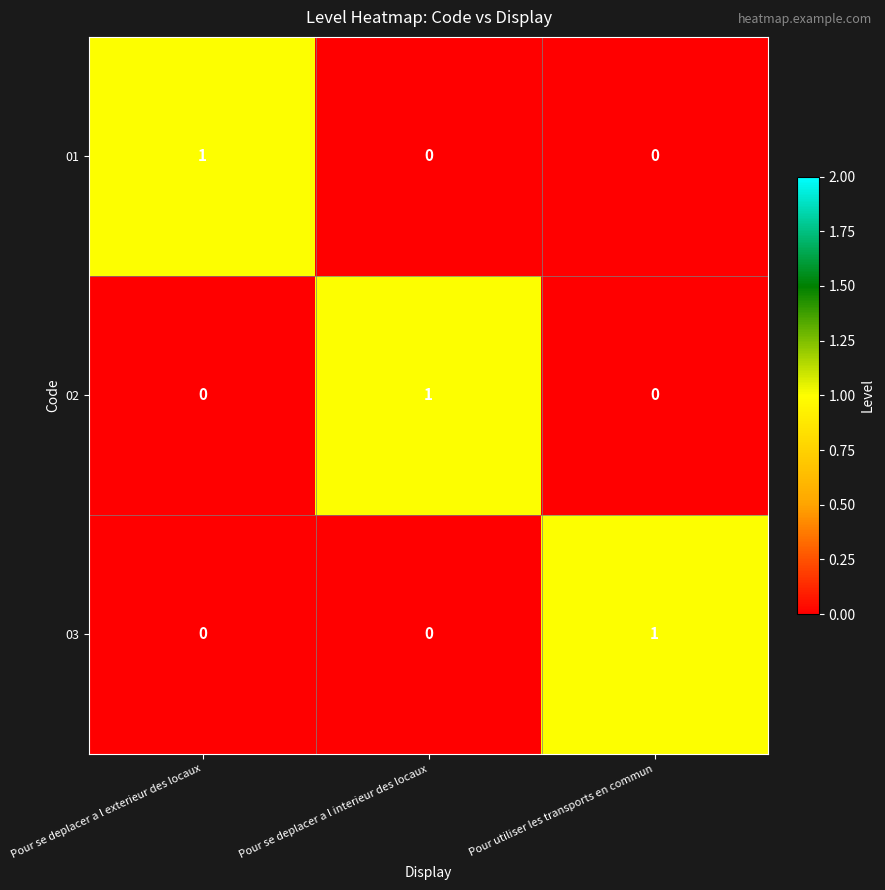

At how many categories does at least one series exceed 0?

3